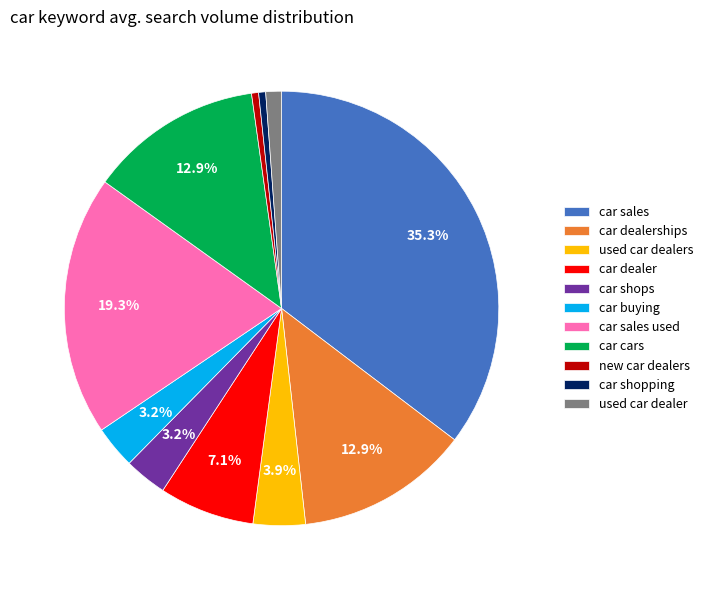

What is the largest slice in the pie chart?

car sales